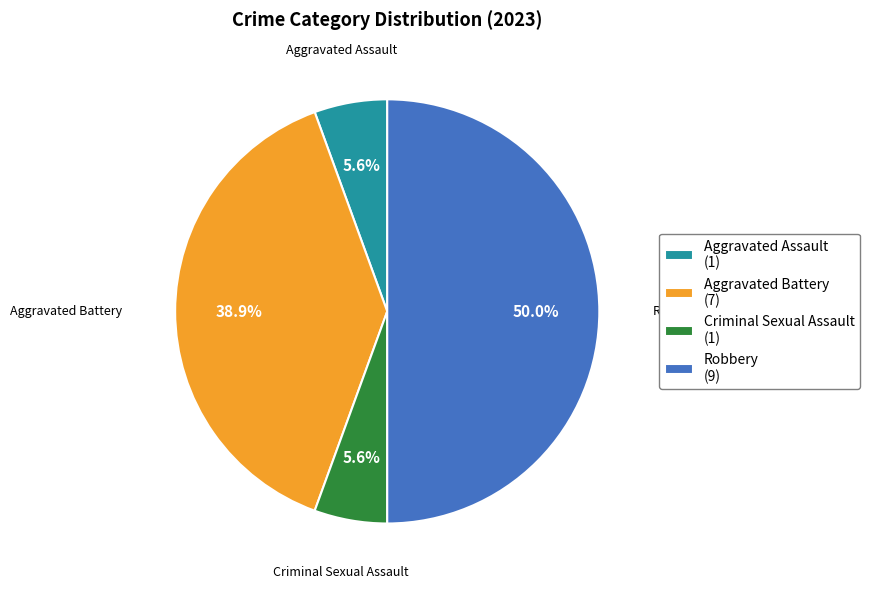

Which slice is the largest?

Robbery